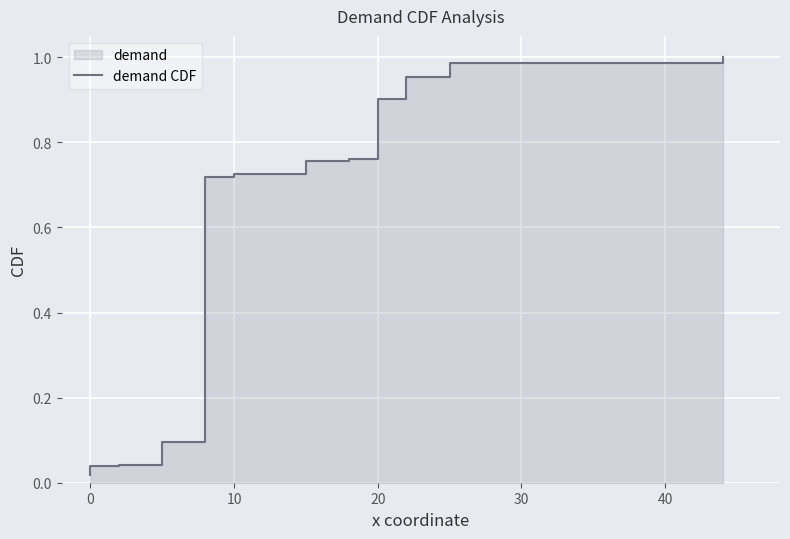

What is the difference between the maximum and minimum values?

1.0